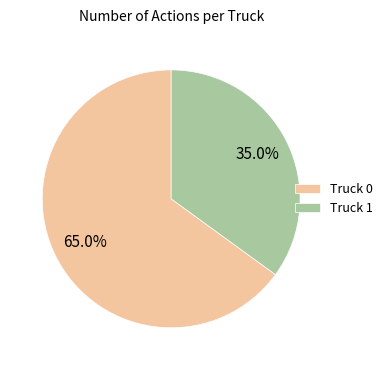

Is it true that Truck 0 is 80% of the pie?

False